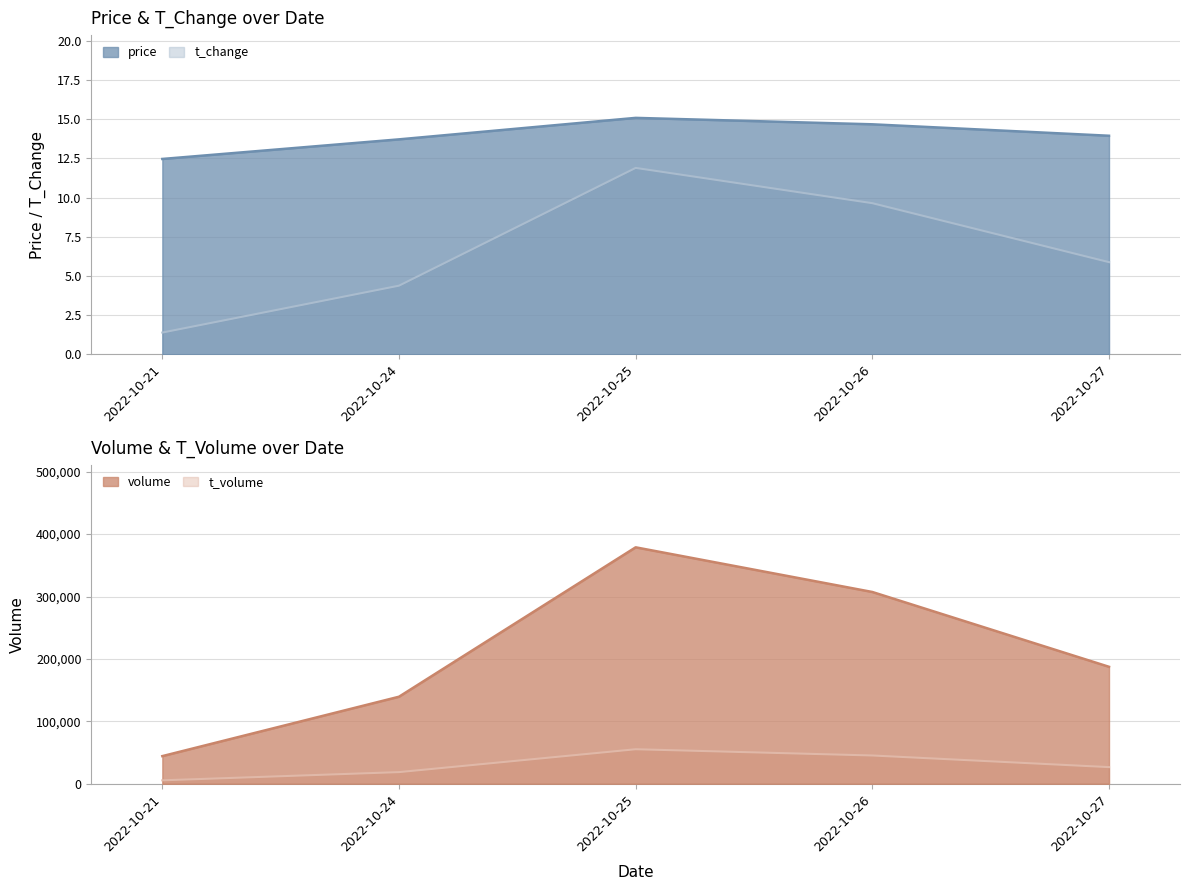

At which category does price reach its first local peak?

2022-10-25